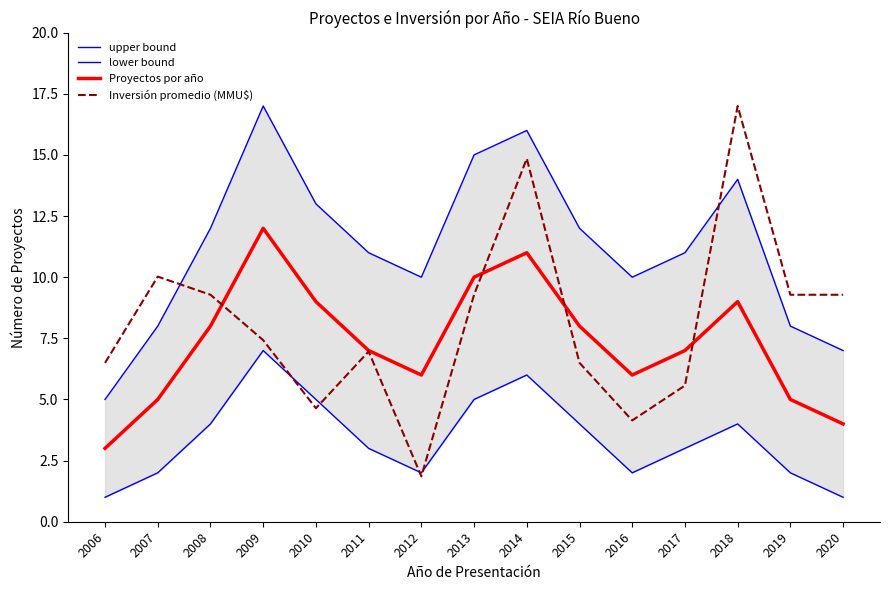

Is this an area chart (filled region under the line)?

No